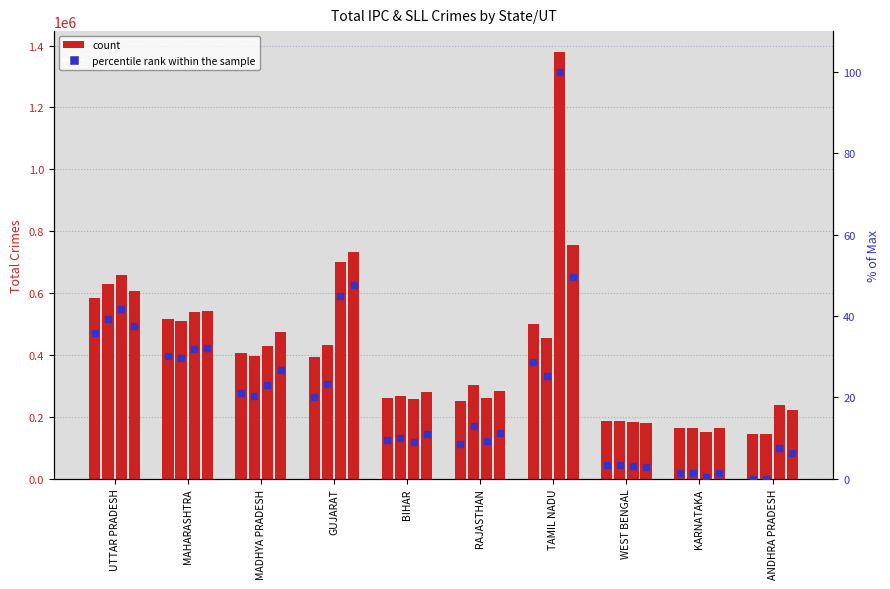

Is the value of 2020 pct at ANDHRA PRADESH greater than the value of 2021 pct at GUJARAT?

No